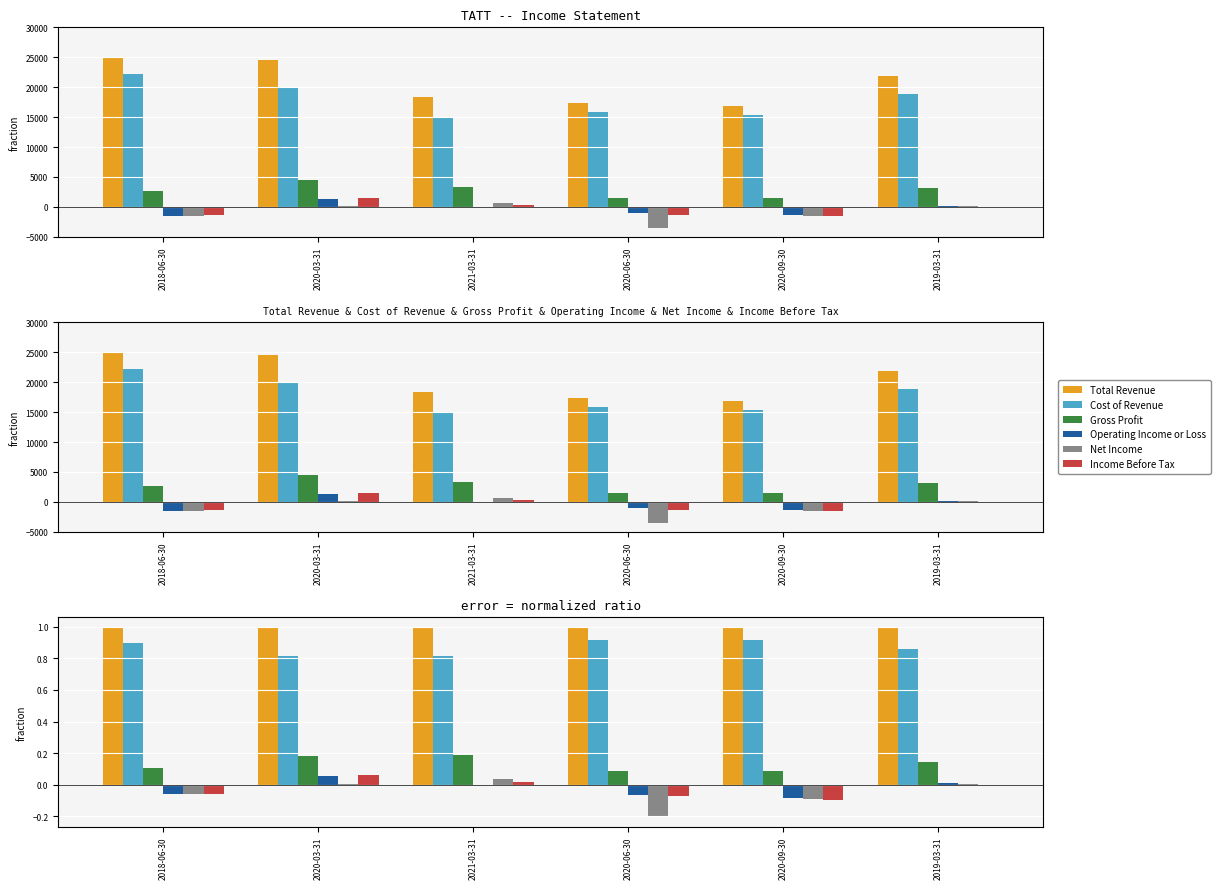

The Net Income series shows -0.1 at 2020-09-30. True or false?

True